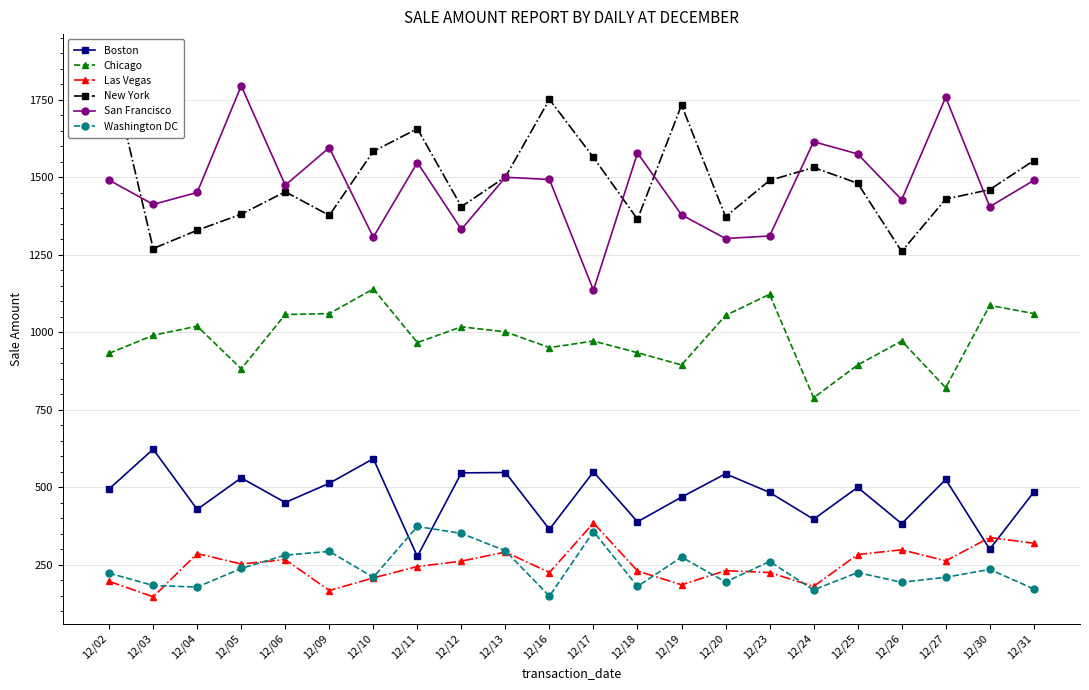

What is the difference between the maximum and minimum values in the San Francisco series?

659.5